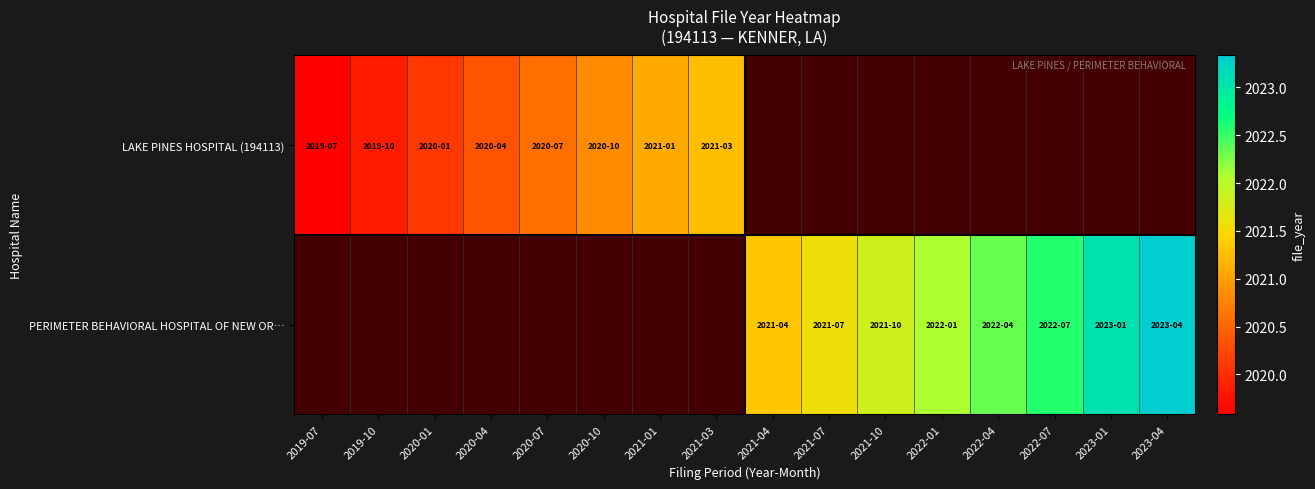

Rank the series by their average value, from lowest to highest.

LAKE PINES HOSPITAL (194113), PERIMETER BEHAVIORAL HOSPITAL OF NEW OR…